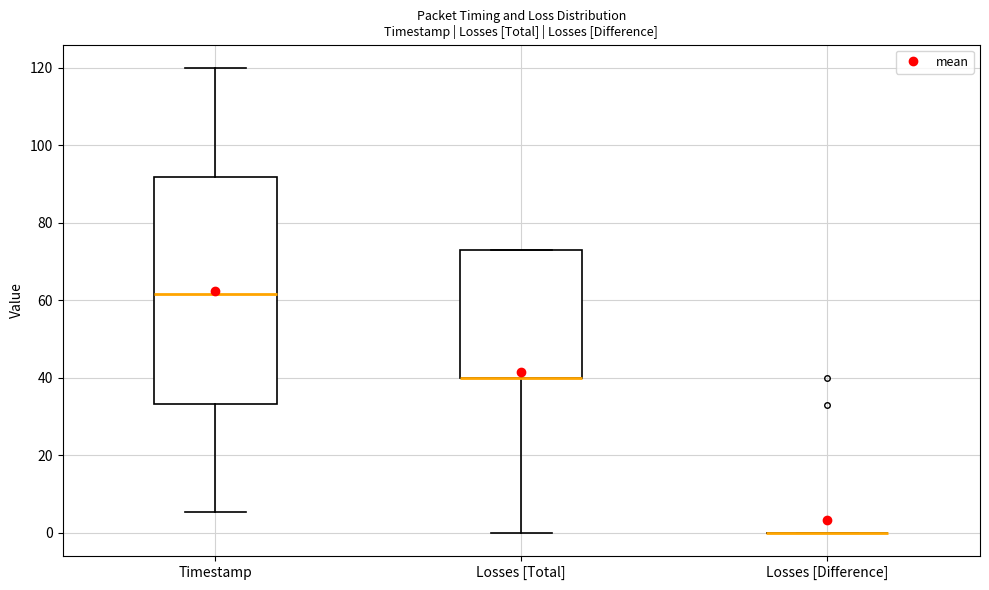

Comparing the boxes themselves (not the whiskers), which one is the tallest?

Timestamp